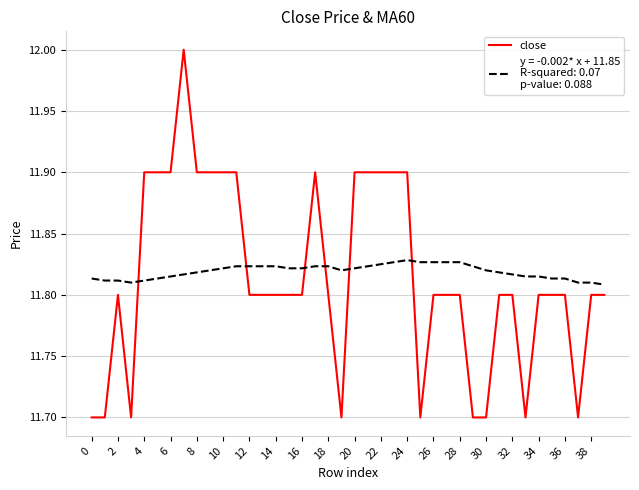

How many lines are shown in the chart?

2